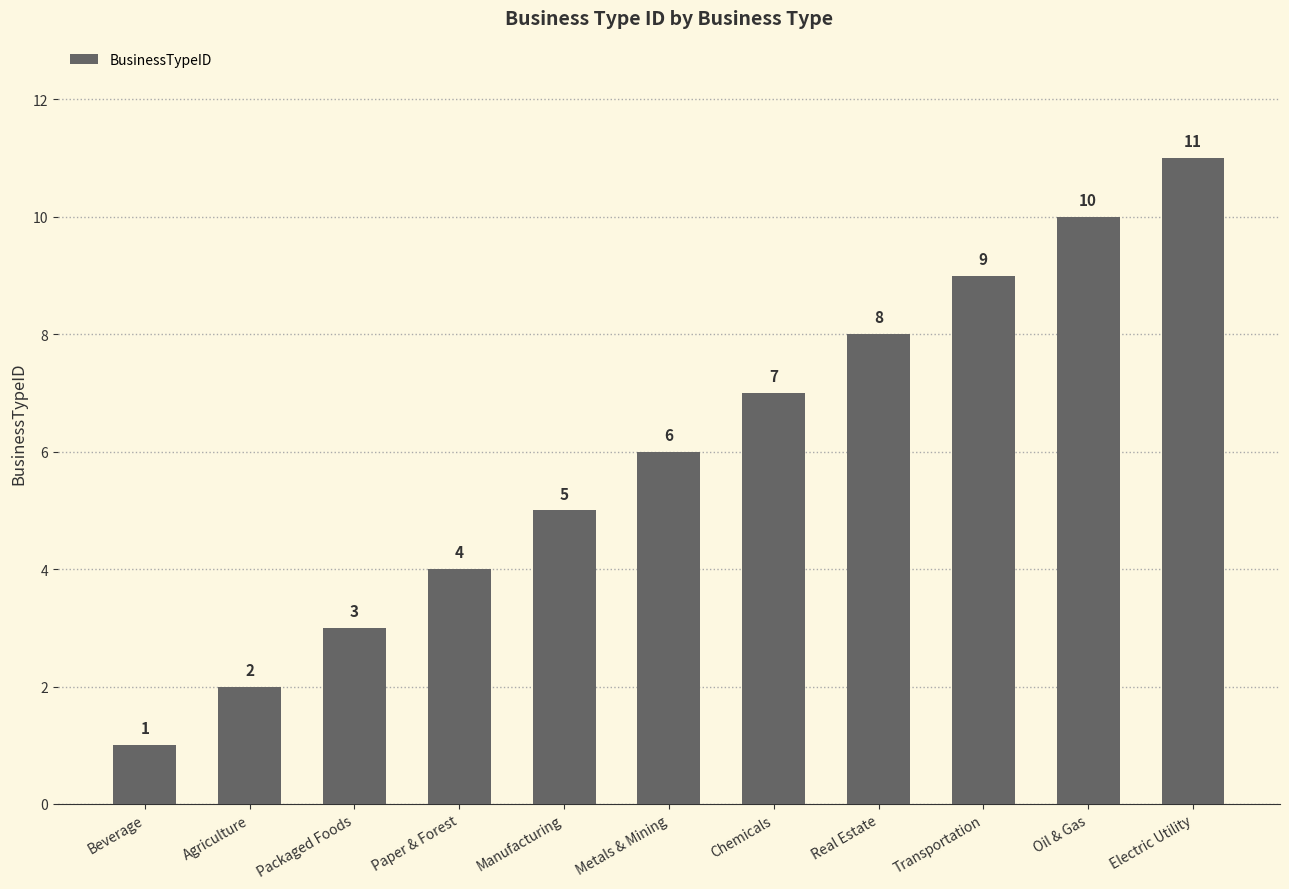

The value at Paper & Forest is 3. True or false?

False